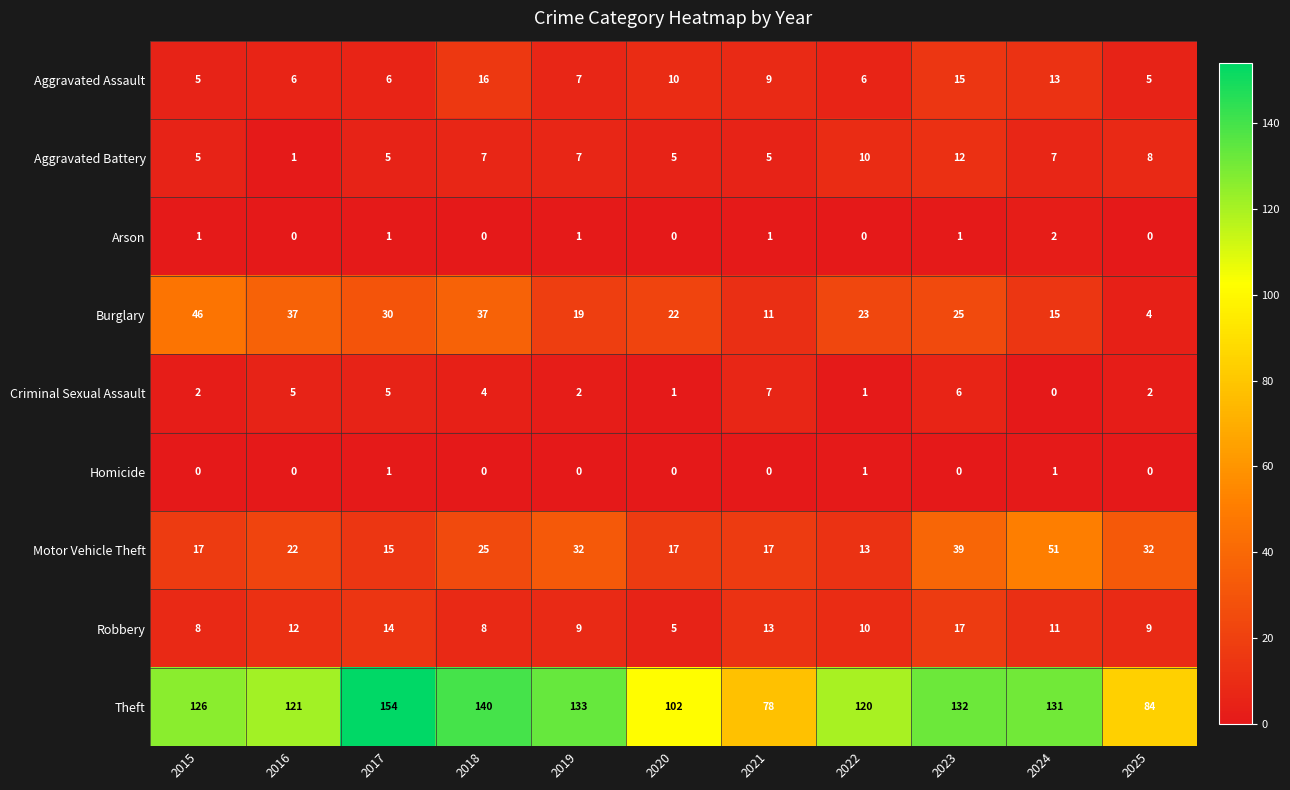

What is the approximate value of Robbery at 2023, to the nearest 5?

15